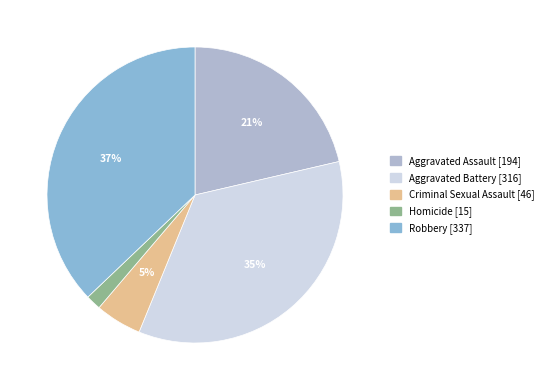

Is the sum of Aggravated Assault and Criminal Sexual Assault greater than half?

No